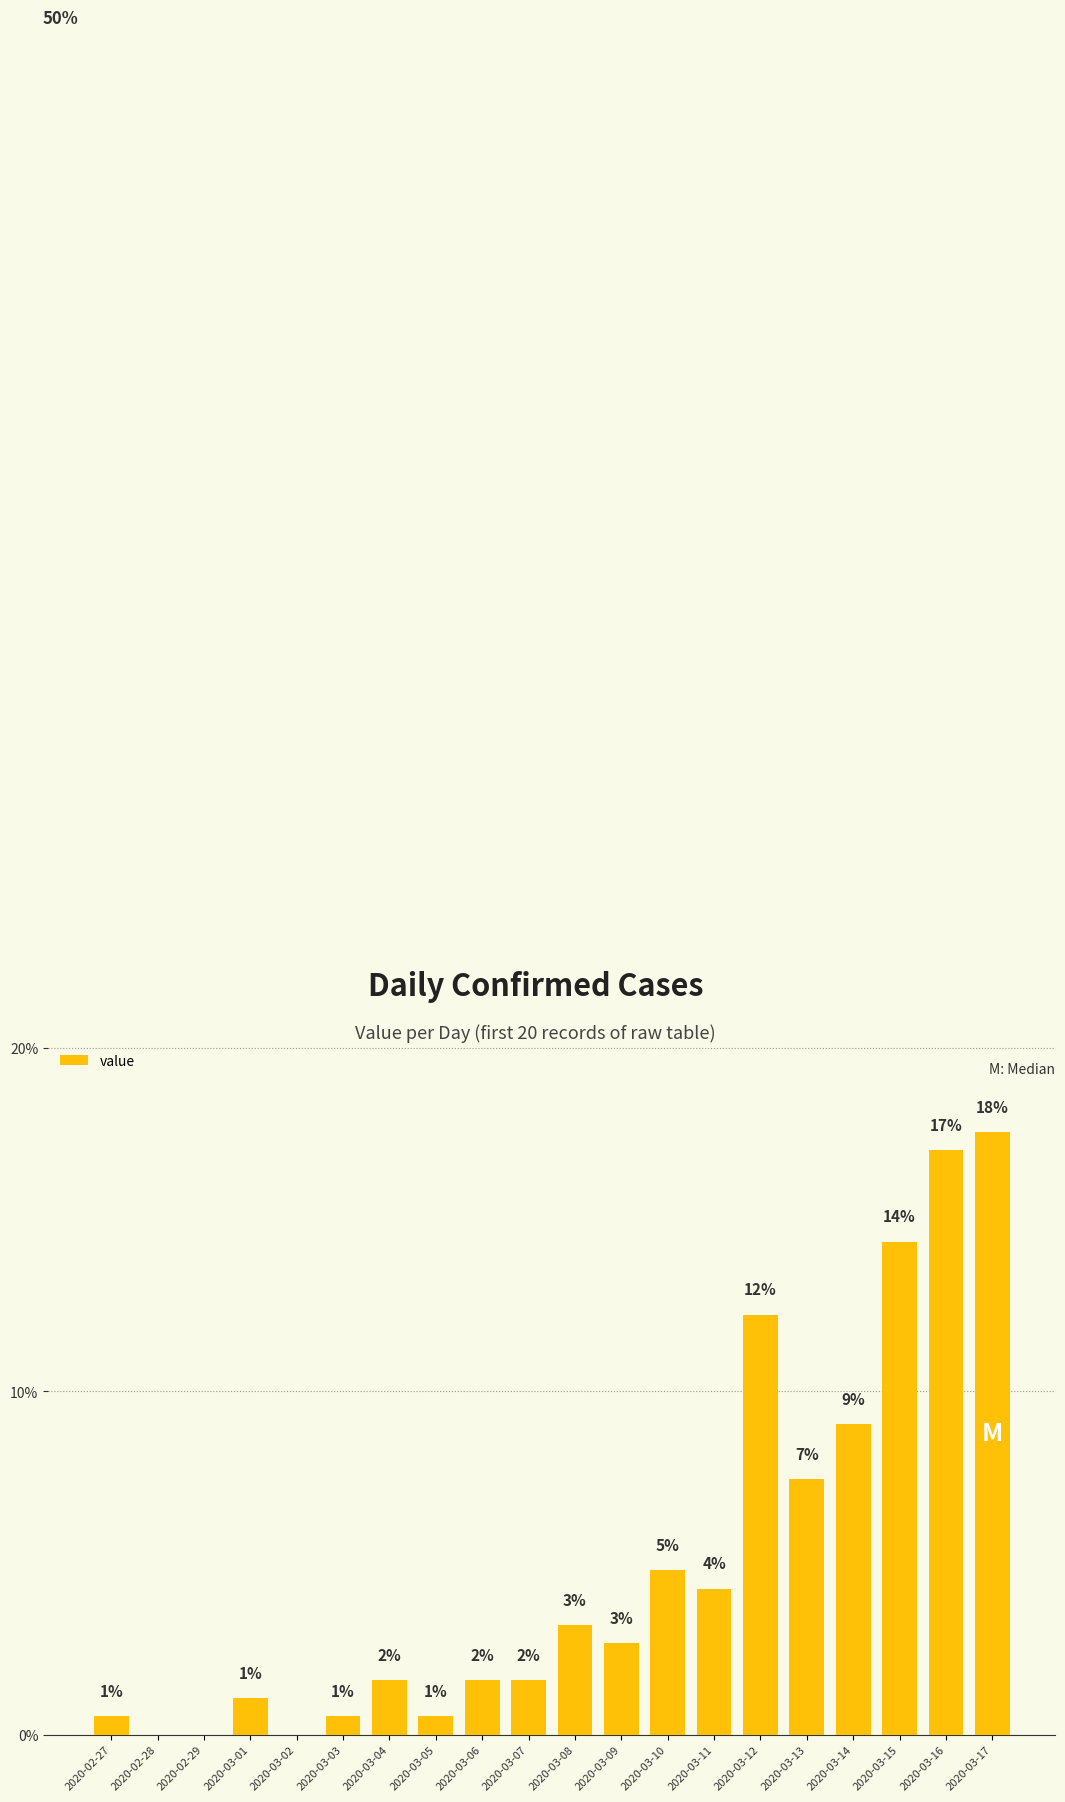

Between 2020-03-17 and 2020-03-14, which is larger?

2020-03-17